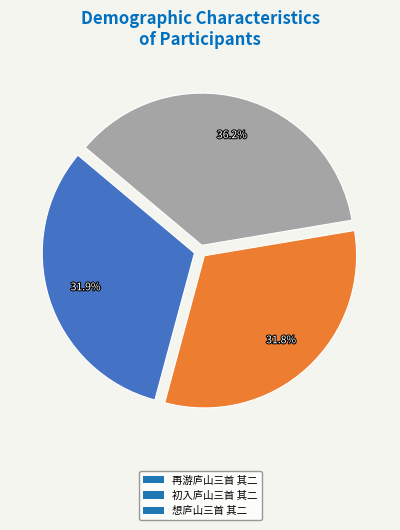

Is 再游庐山三首 其二 the majority of the pie?

No